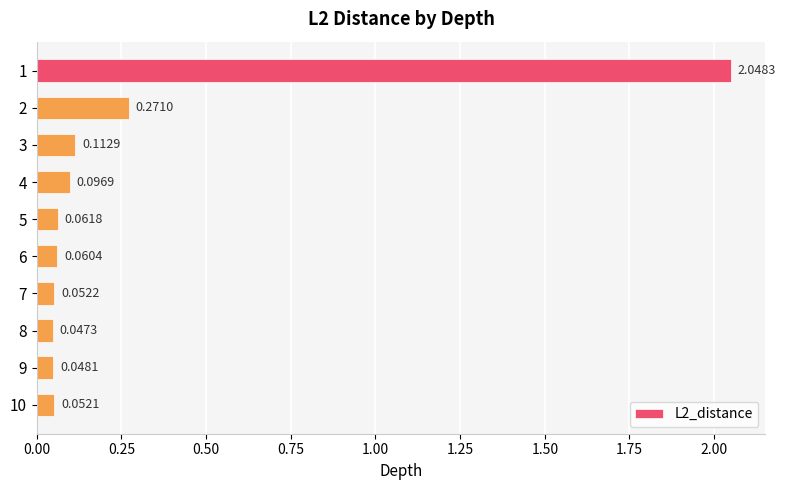

What is the sum of all values?

2.9